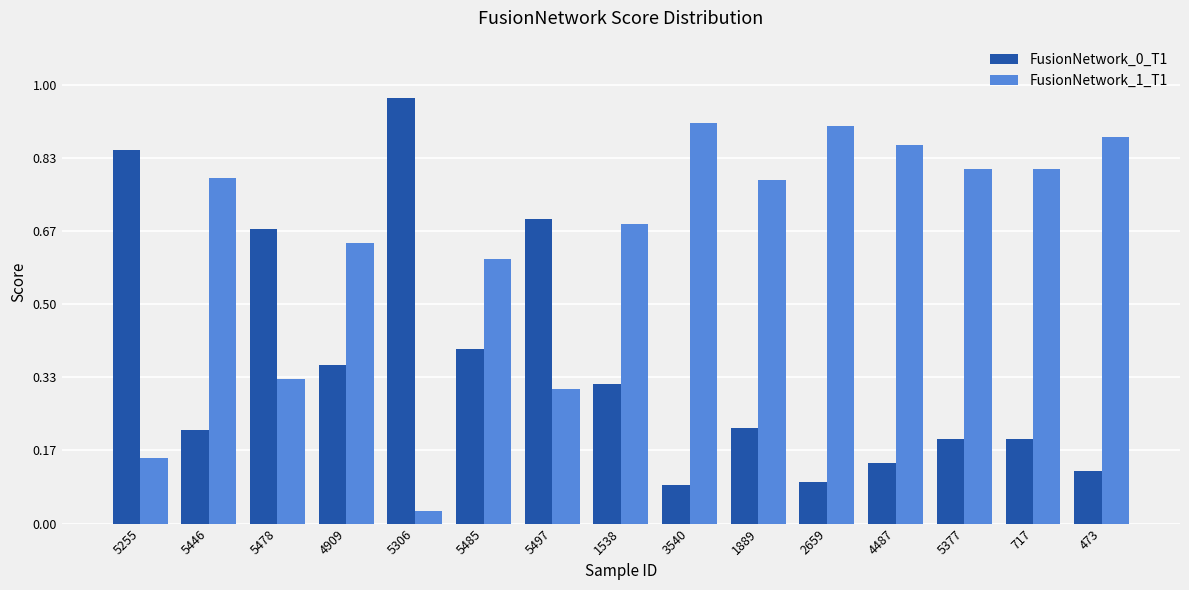

At how many categories does at least one series exceed 0?

15